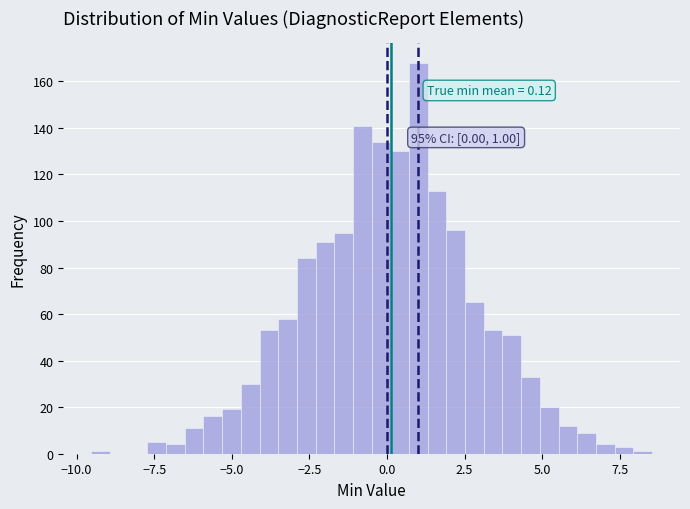

Read against the x-axis, roughly where is the centre of the tallest bar?

1.0